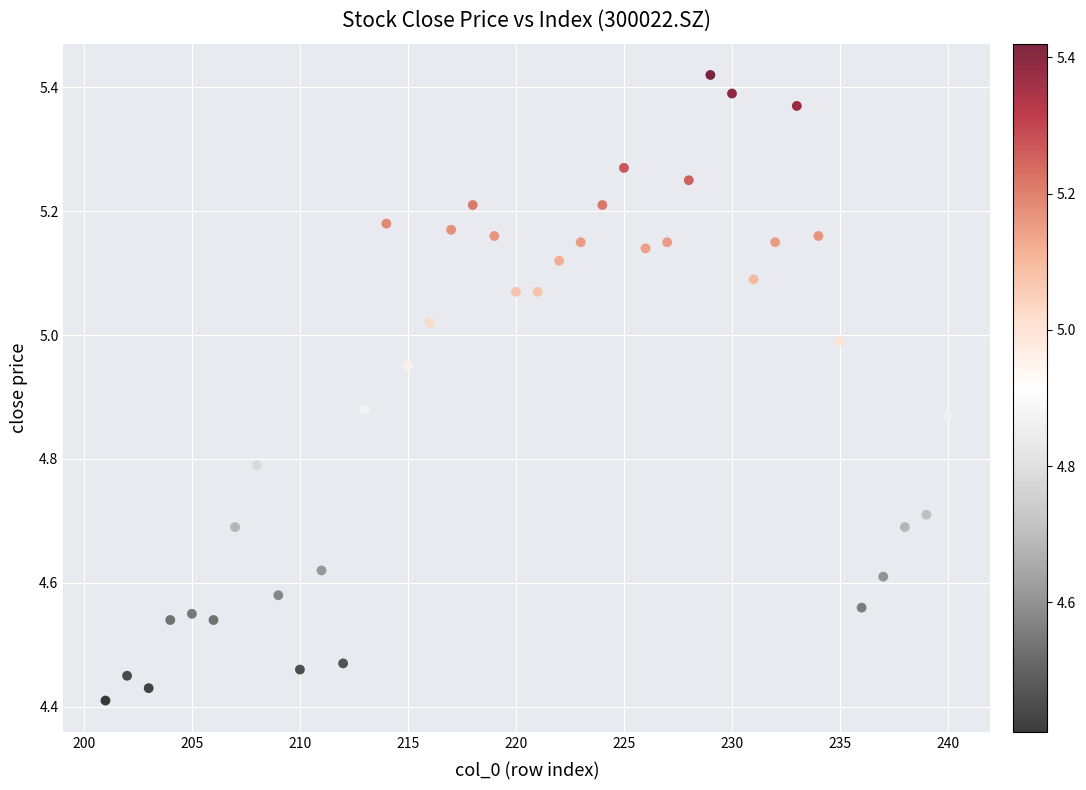

What is the range of Y values (max minus min)?

1.0